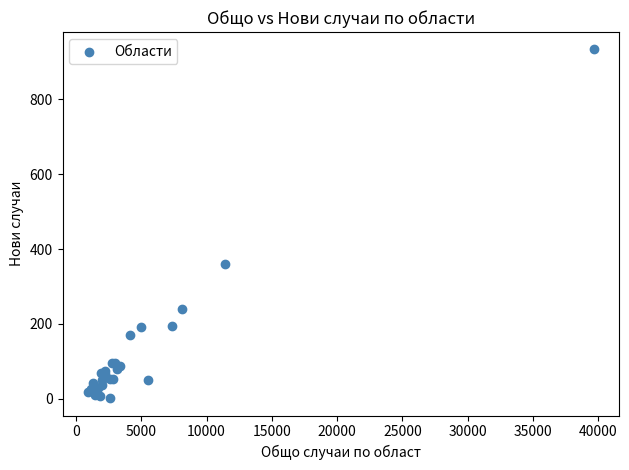

What Y value in the scatter plot is closest to 467?

361